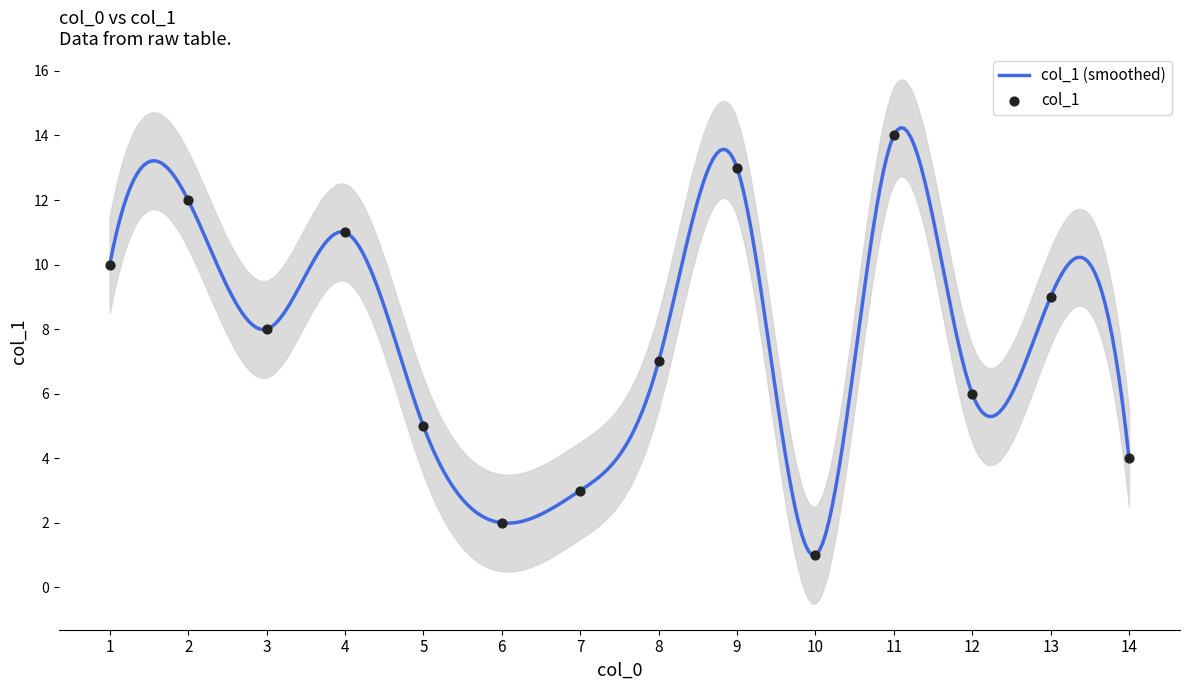

Approximately how many times larger is the value at 8 compared to 9?

0.5